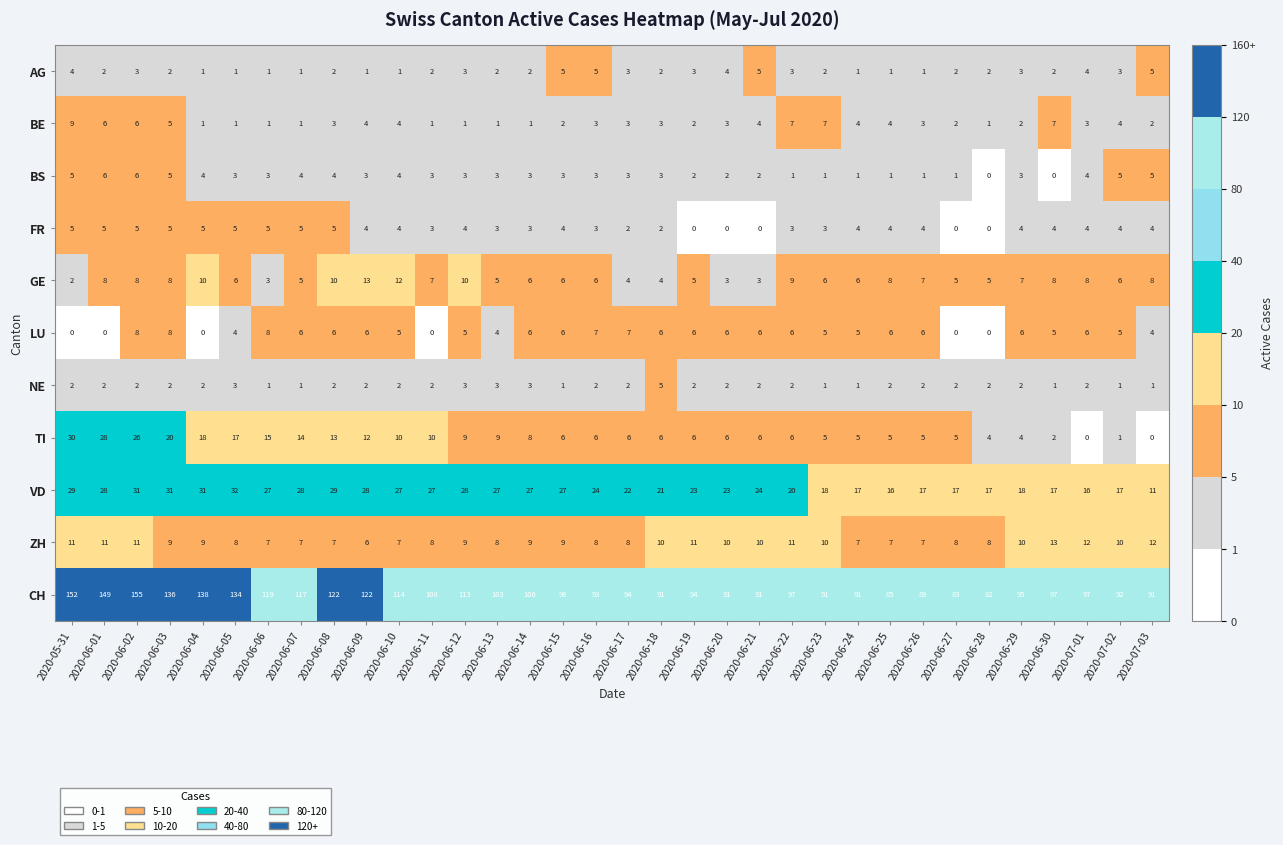

At how many categories does at least one series exceed 43?

34